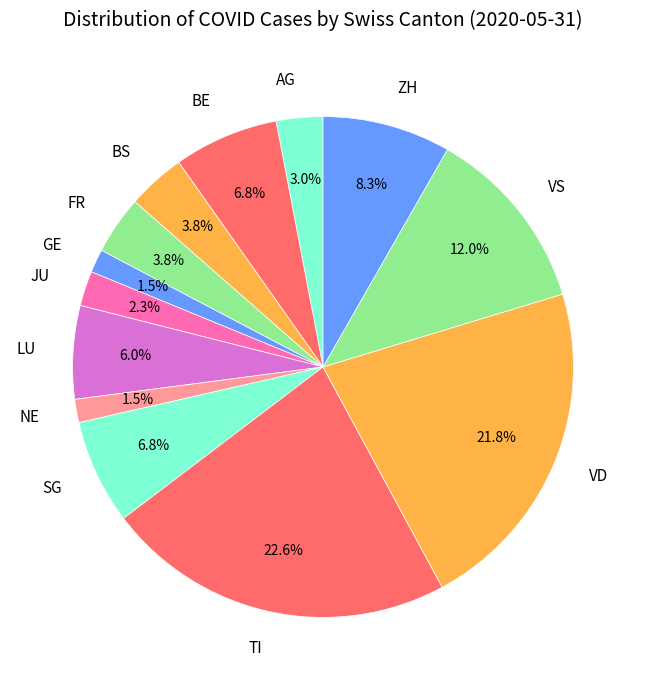

Which has a higher value, JU or TI?

TI